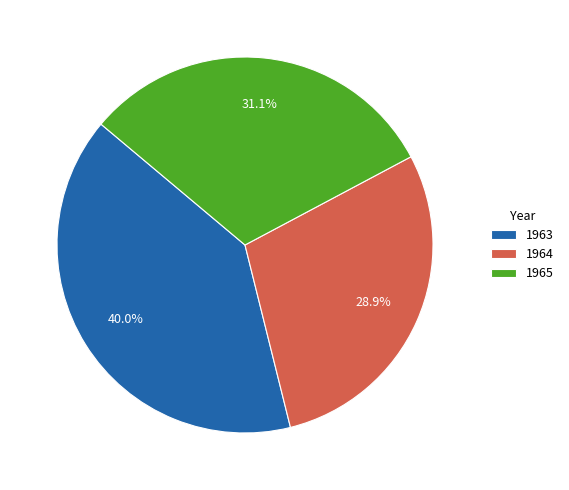

How many segments does this pie chart have?

3